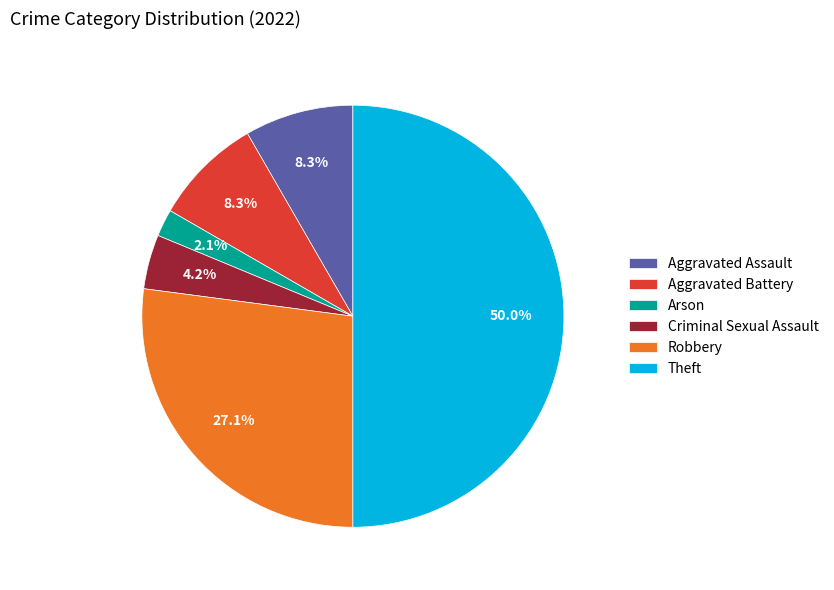

Which has a higher value, Robbery or Arson?

Robbery